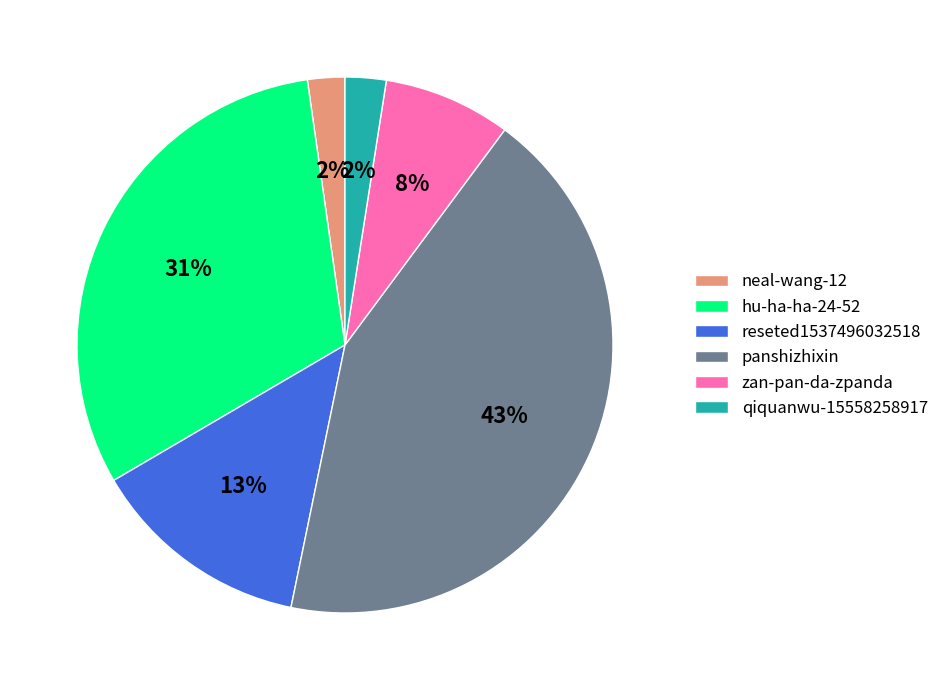

Is it true that panshizhixin is 43% of the pie?

True